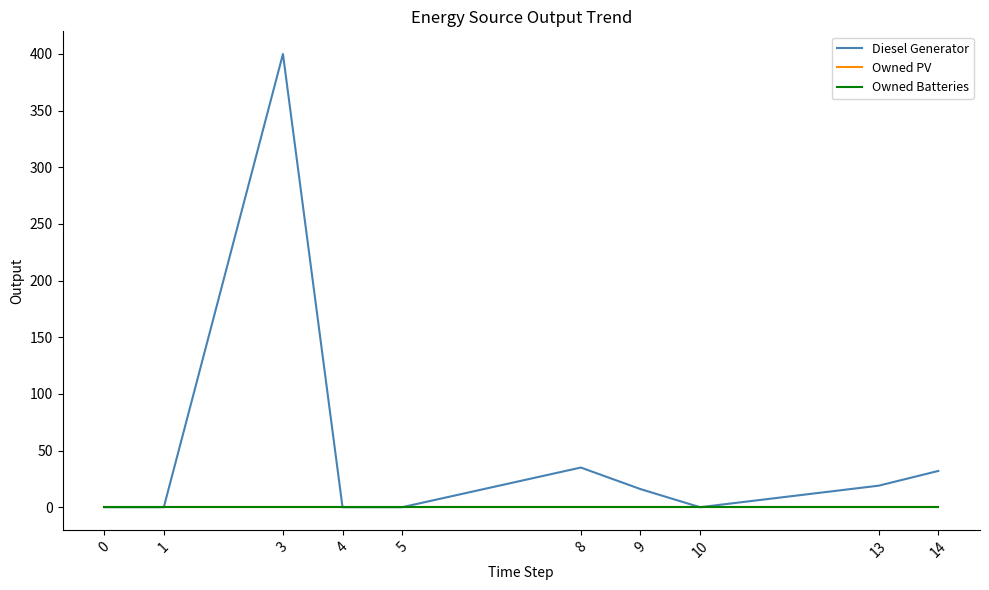

Between 0 and 4, which series saw the biggest shift?

Diesel Generator